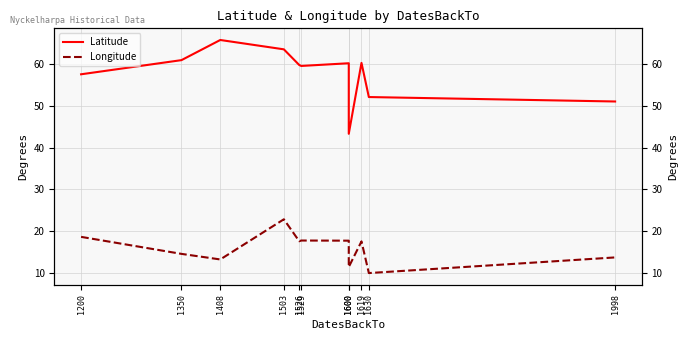

At how many categories does at least one series exceed 47?

10